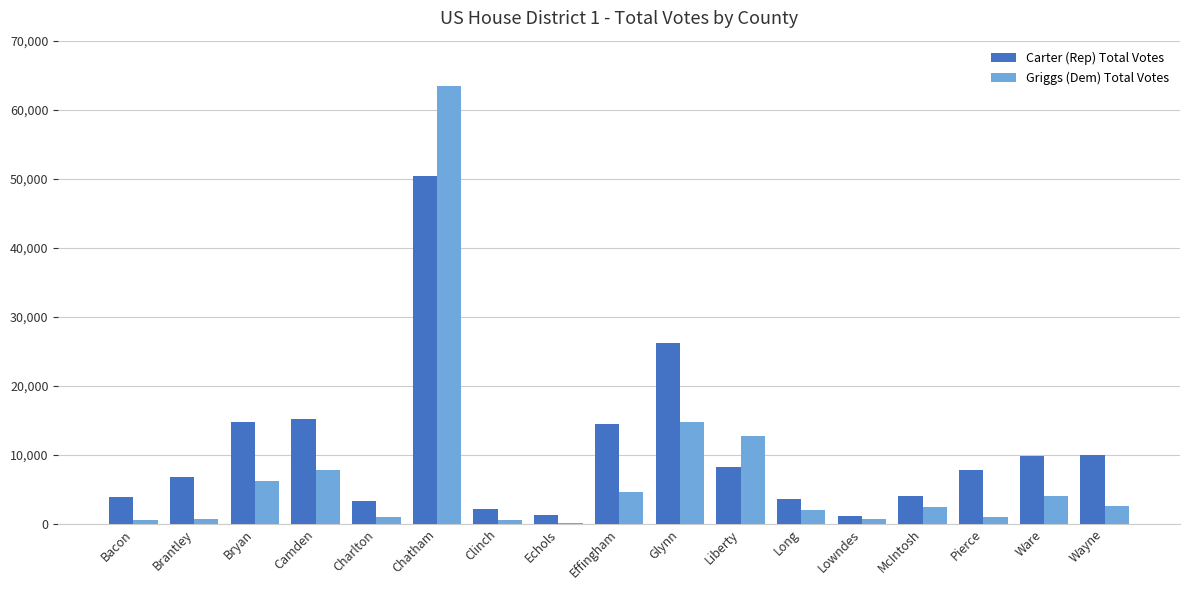

The Griggs (Dem) Total Votes series shows 63377 at Chatham. True or false?

True